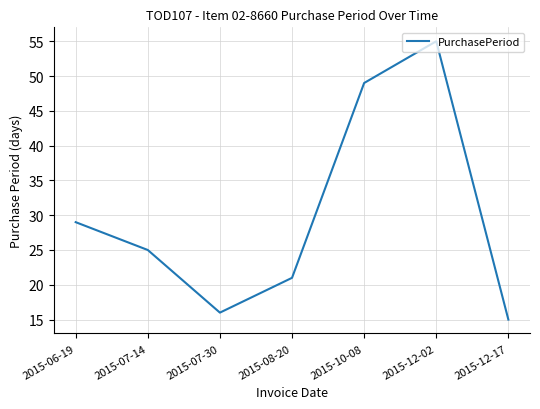

Which category has the highest value across all series?

2015-12-02